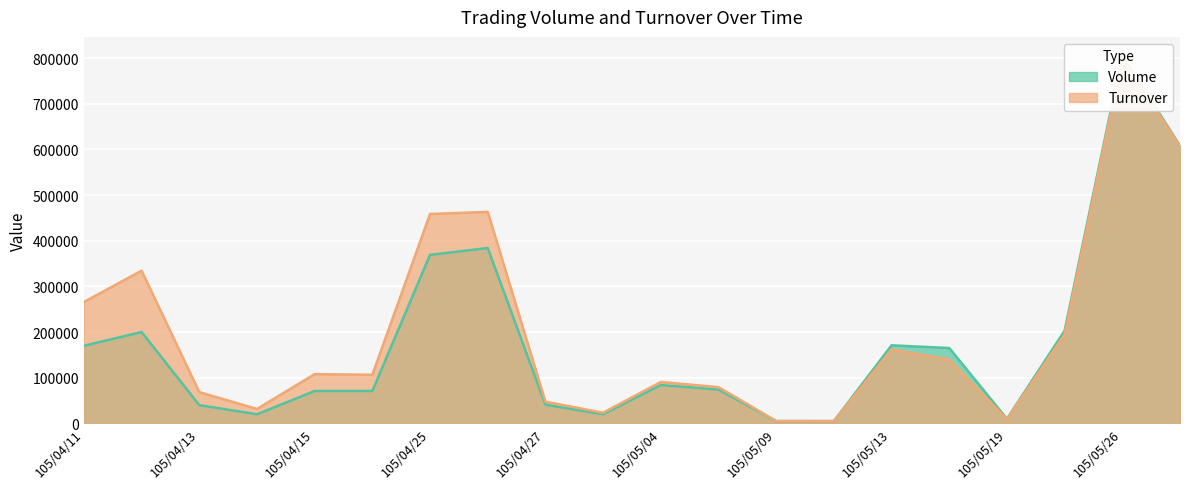

What is the label of the 17th point from the left?

105/05/19